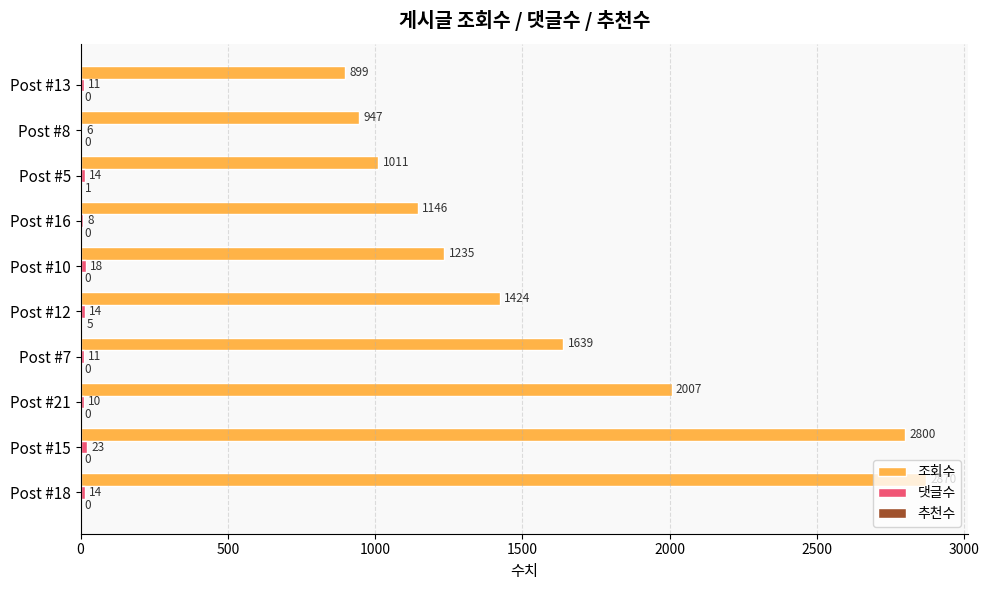

Is it true that 조회수 equals 899 at Post #13?

True